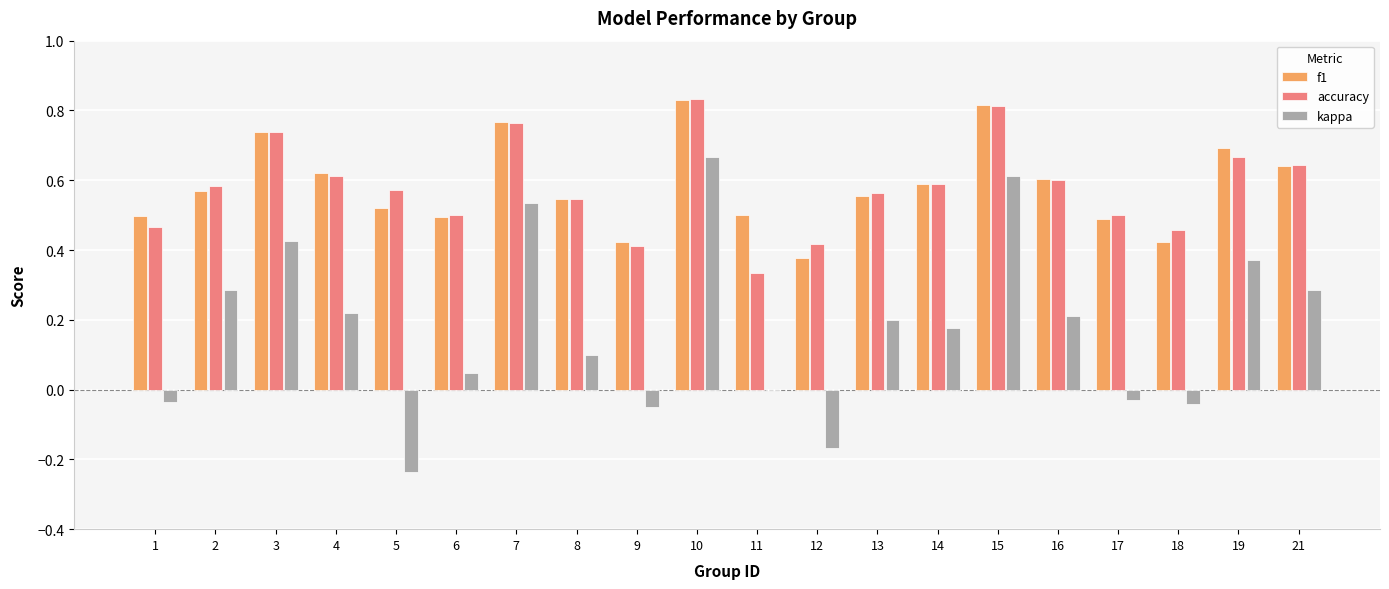

Between 12 and 21, which series saw the biggest shift?

kappa